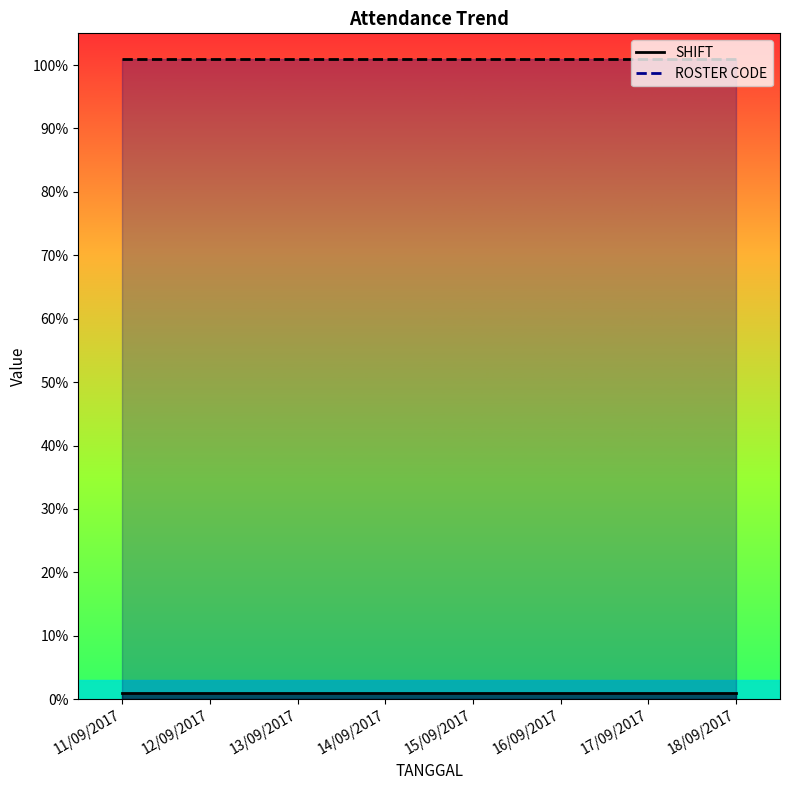

True or false: ROSTER CODE and SHIFT cross at least once.

False